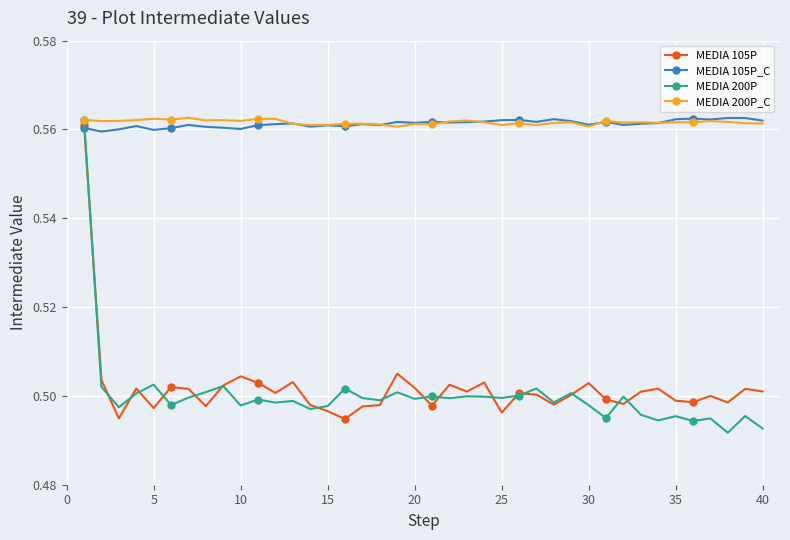

At how many categories does at least one series exceed 0?

40